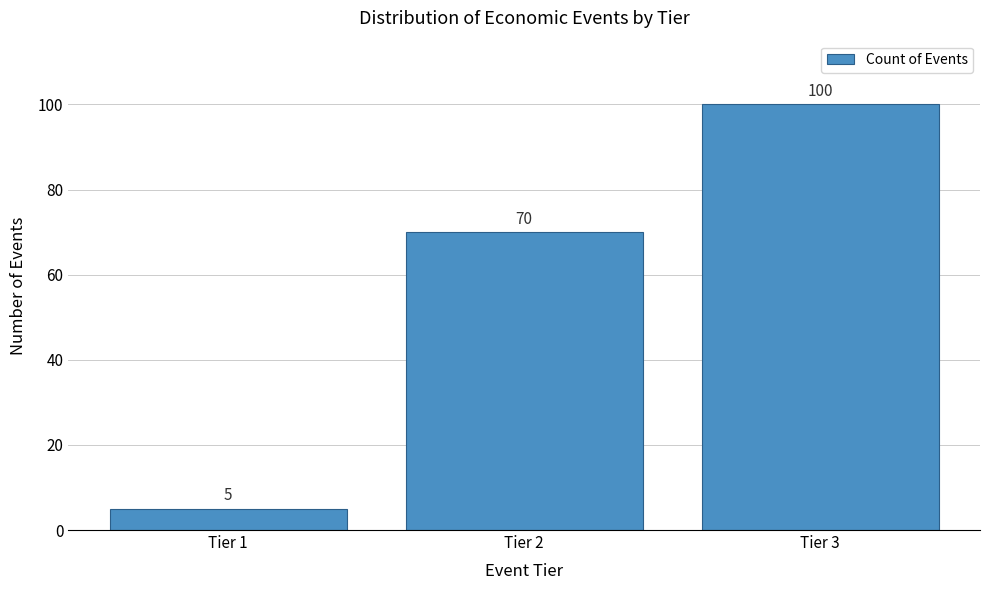

Reading left to right, list all the values displayed in this chart.

Tier 1=5	Tier 2=70	Tier 3=100